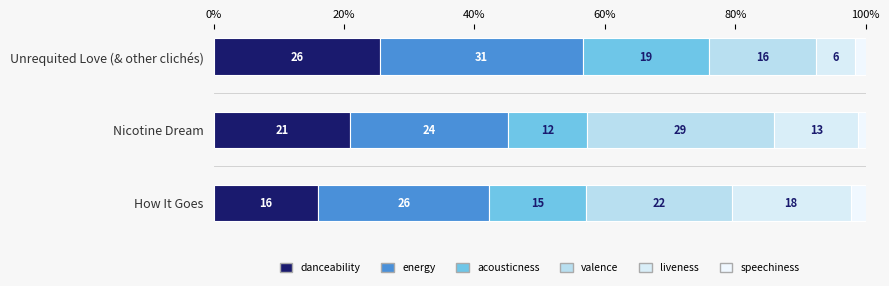

What is the sum of all danceability values?

62.6